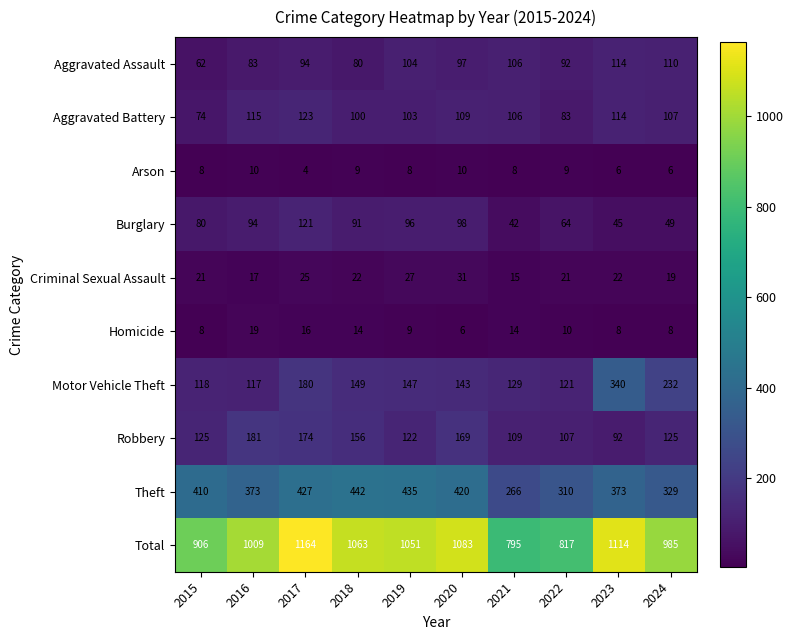

What is the spread (max minus min) of values at 2018?

1054